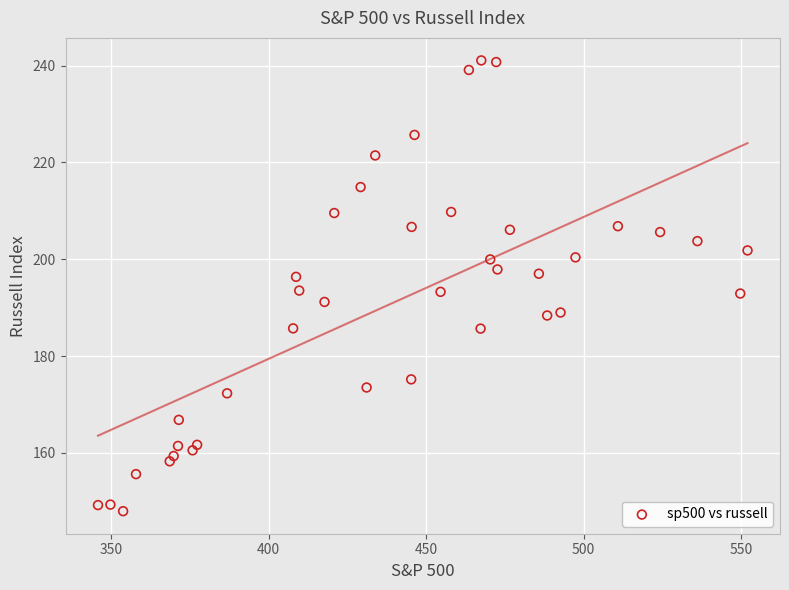

What is the range of X values (max minus min)?

206.3